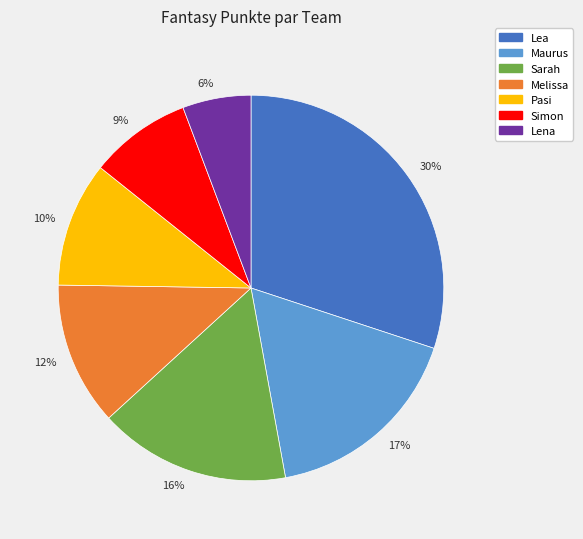

Does 10% represent more than half of the total?

No